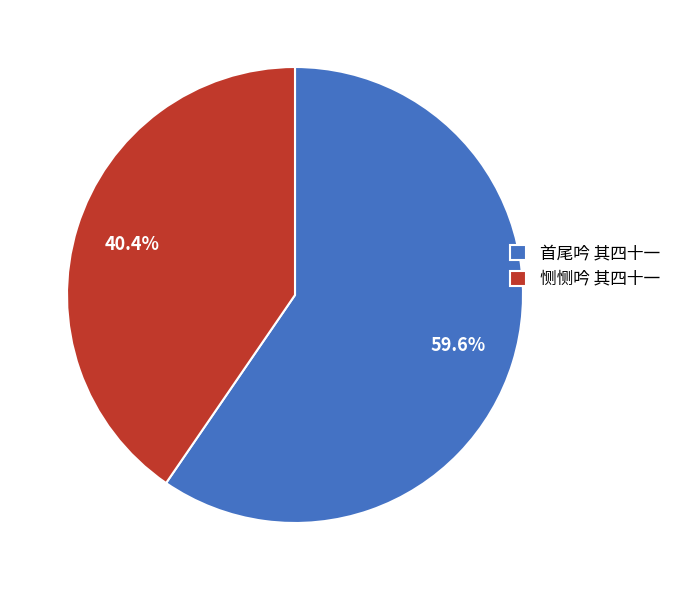

What is the smallest slice in the pie chart?

恻恻吟 其四十一